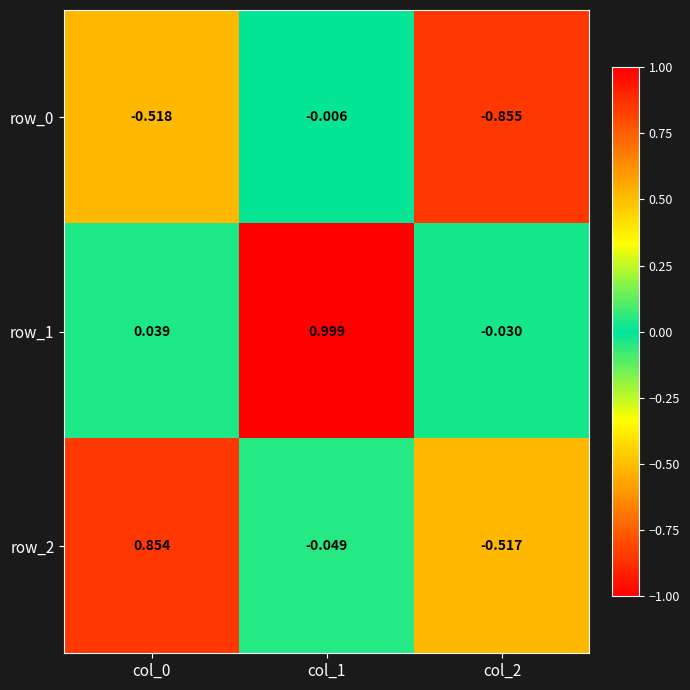

How many data points in row_2 are less than 0?

2